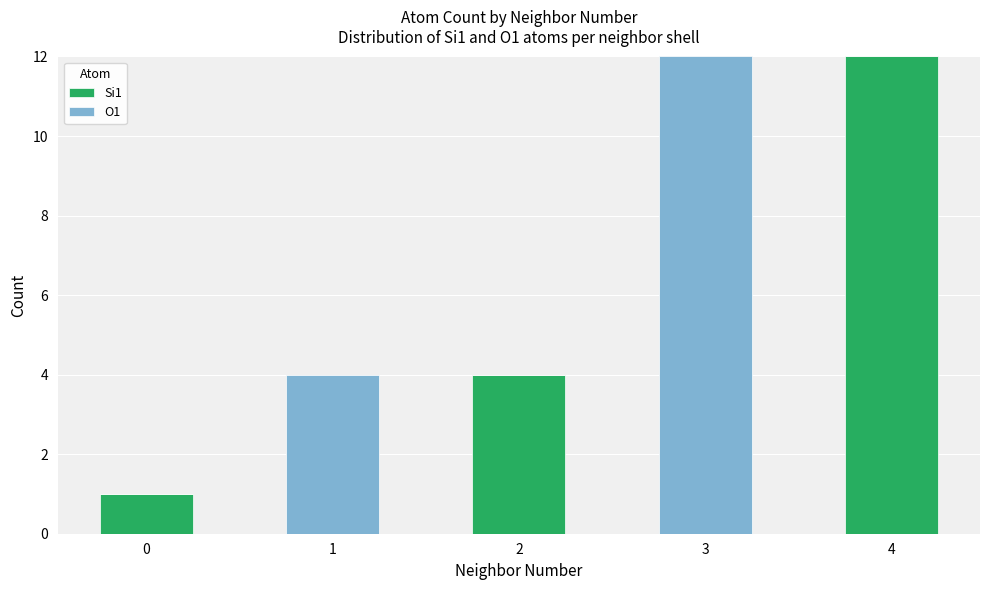

True or false: Si1 has a value of 12 at 4.

True